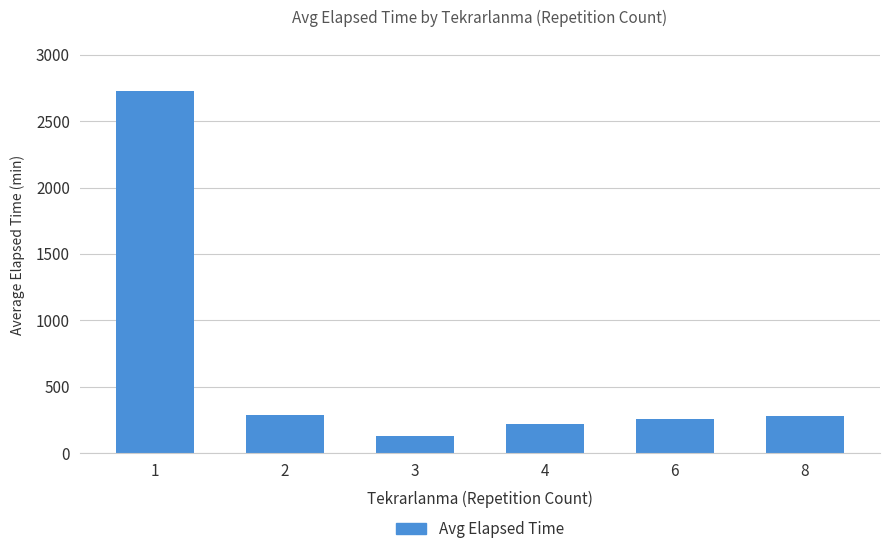

What is the change in value from 3 to 6?

+130